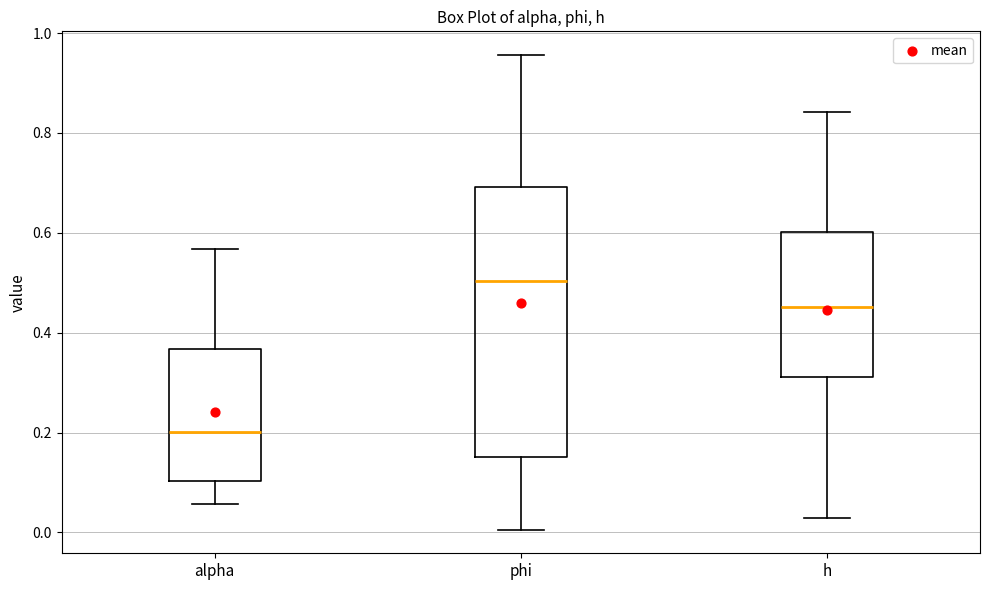

Which box's median line is the lowest?

alpha